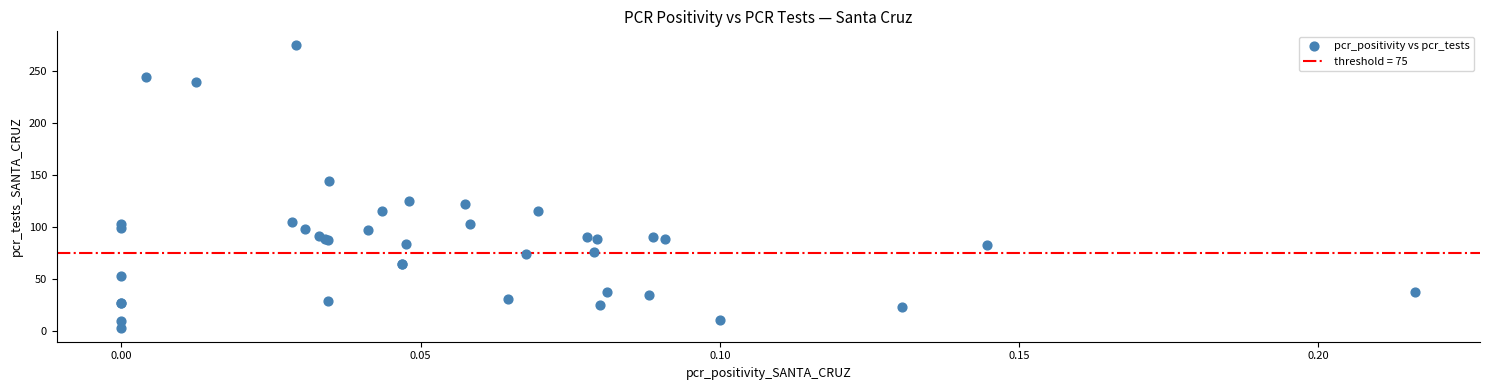

What Y value in the scatter plot is closest to 139?

144